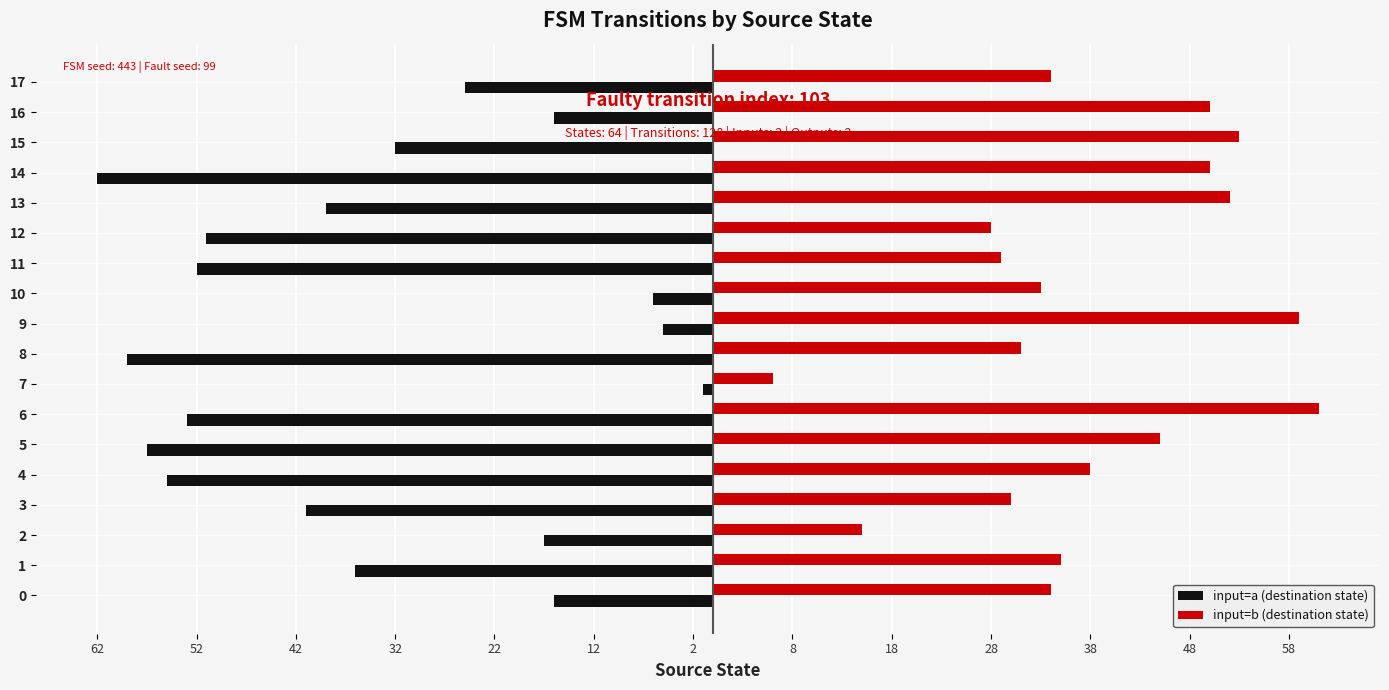

What are all the series names shown in the legend?

input=a (destination state), input=b (destination state)